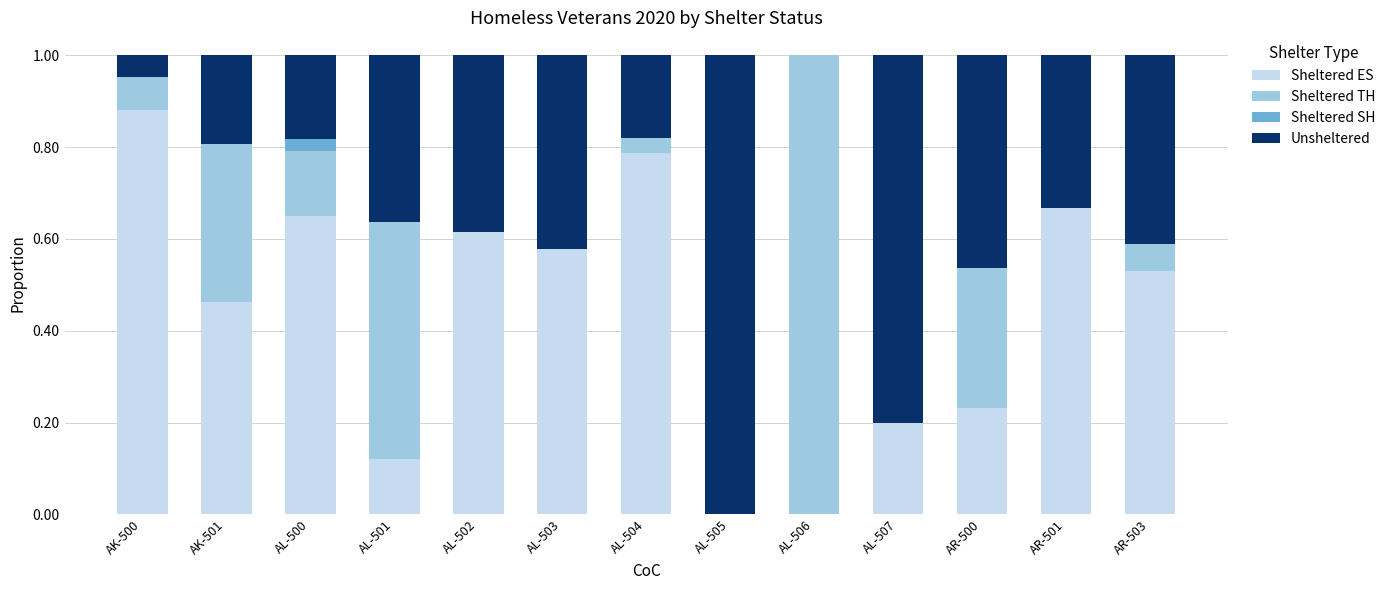

What is the sum of all Sheltered ES values?

5.7